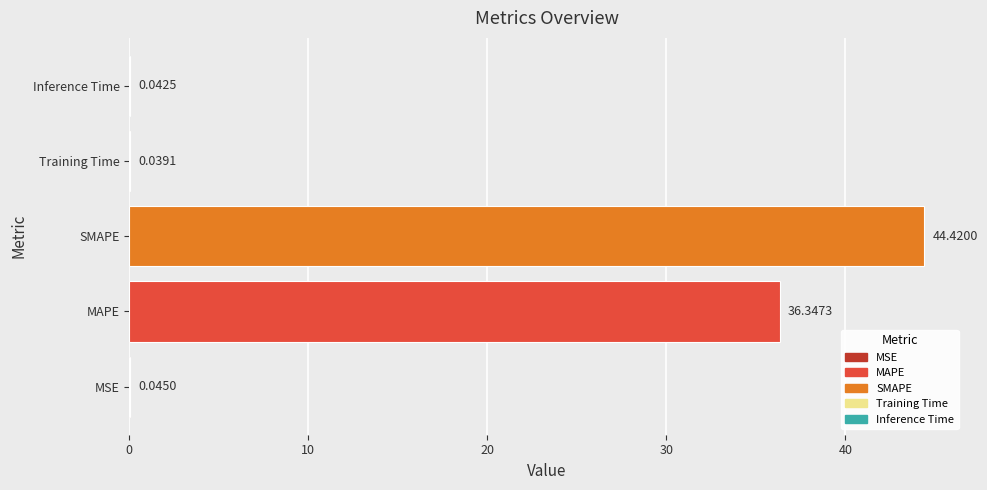

Which has a higher value, MAPE or SMAPE?

SMAPE